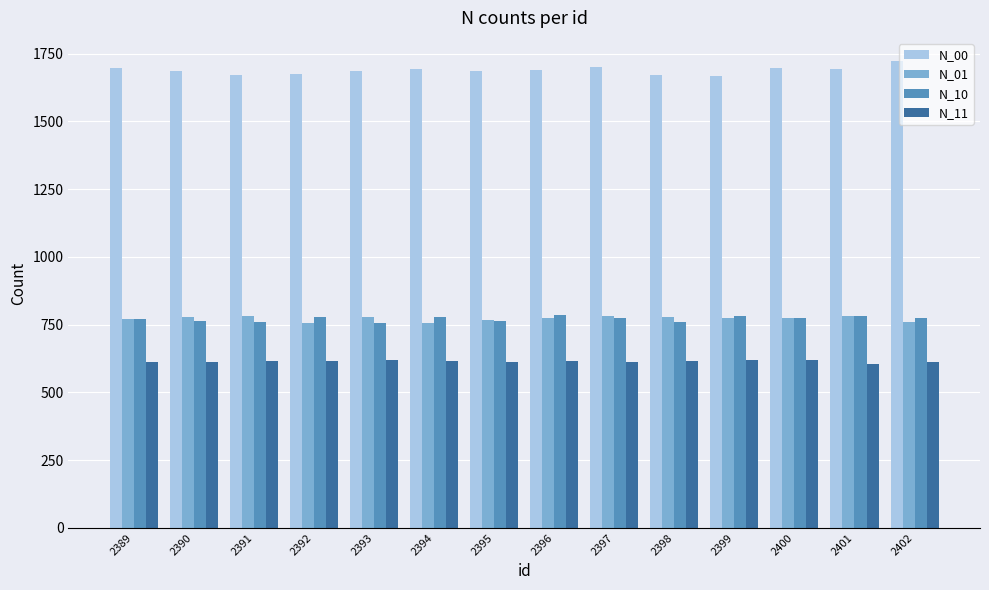

Rank the series at 2393 from highest to lowest value.

N_00, N_01, N_10, N_11